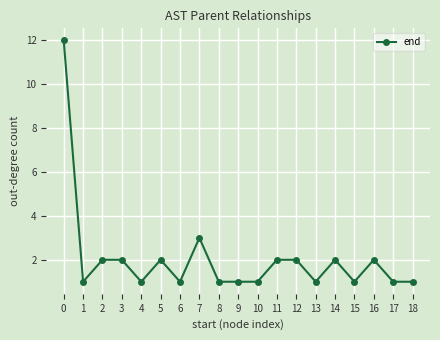

Reading right to left, what are all the values shown in this chart?

18=1	17=1	16=2	15=1	14=2	13=1	12=2	11=2	10=1	9=1	8=1	7=3	6=1	5=2	4=1	3=2	2=2	1=1	0=12